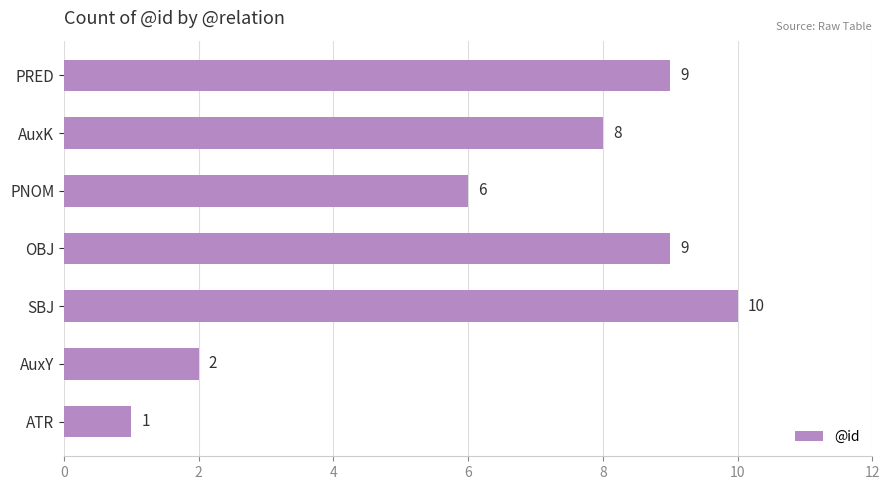

Which category has the highest value across all series?

SBJ